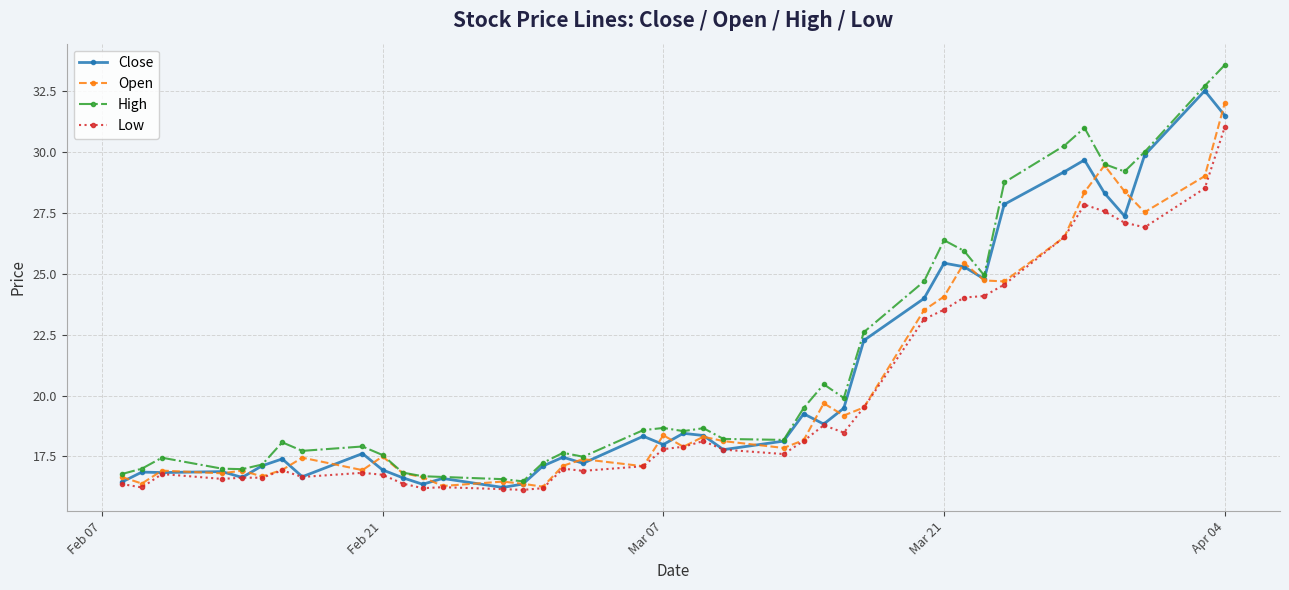

Does the chart have visible grid lines?

Yes